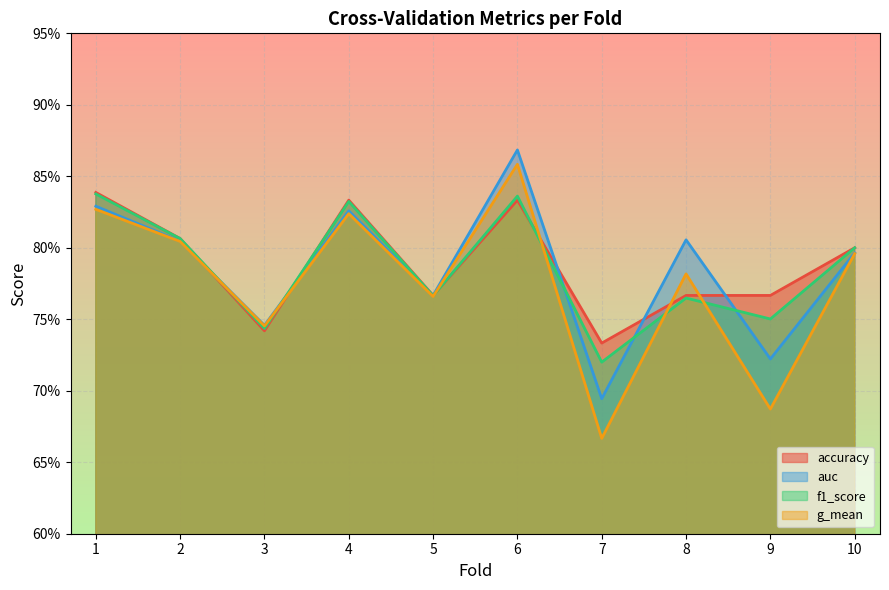

At which category does the chart reach its peak across all series?

6